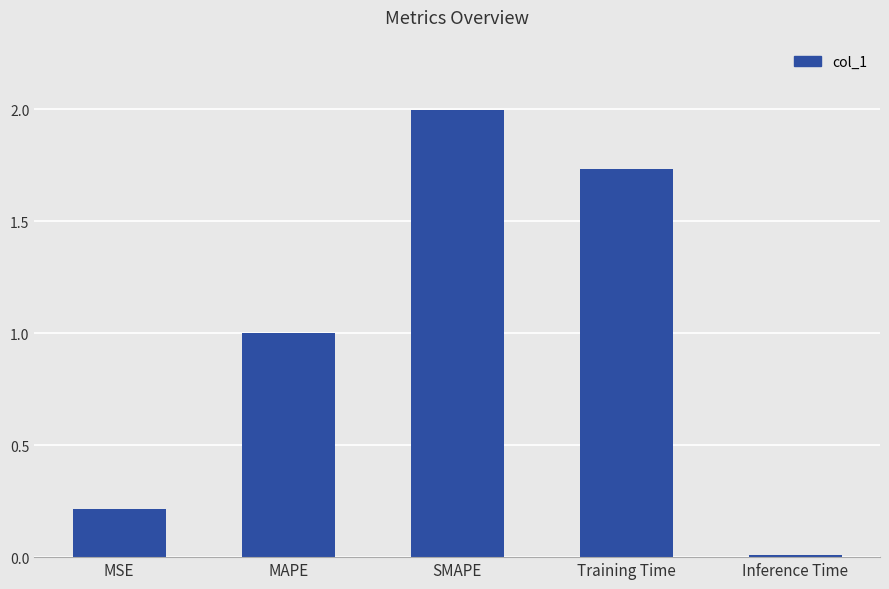

What is the difference between the values at SMAPE and MAPE?

1.0